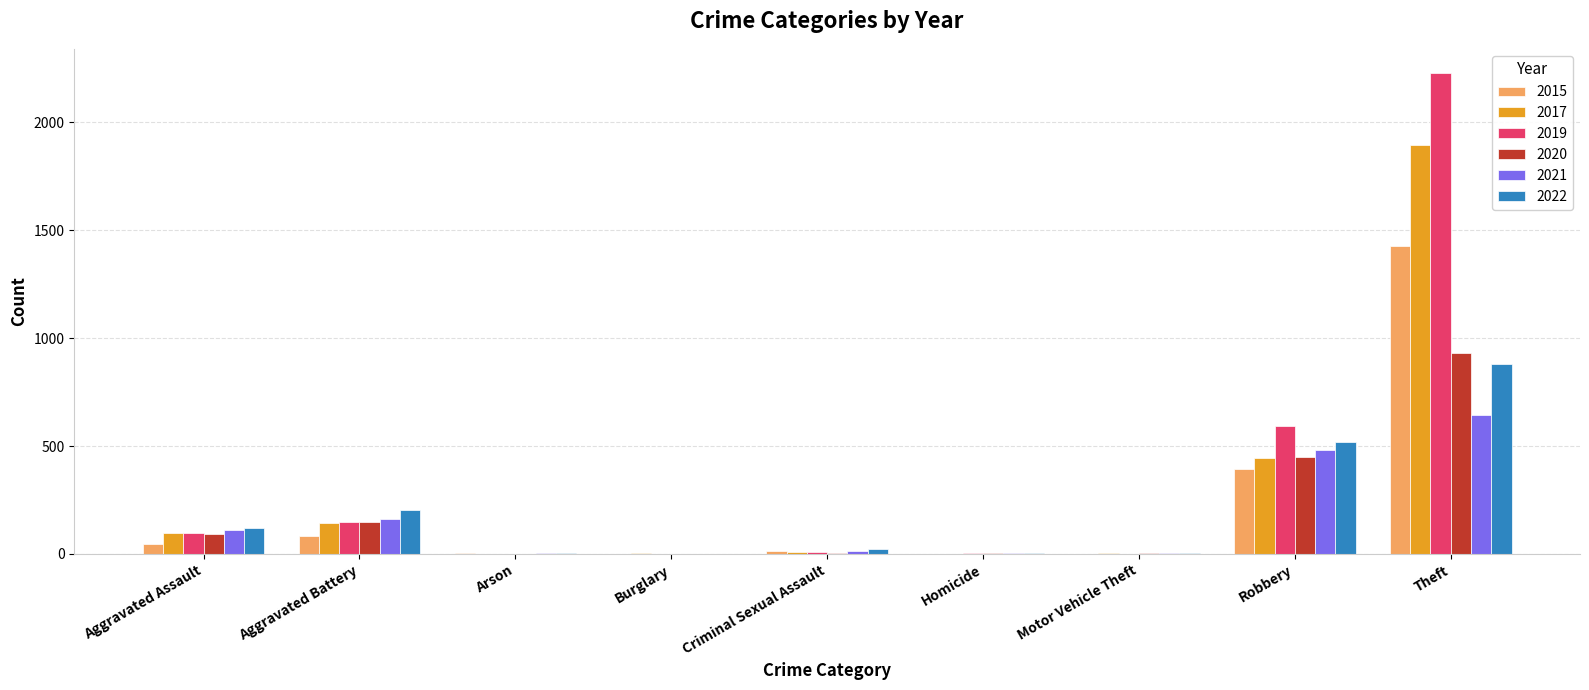

What is the sum of all 2017 values?

2592